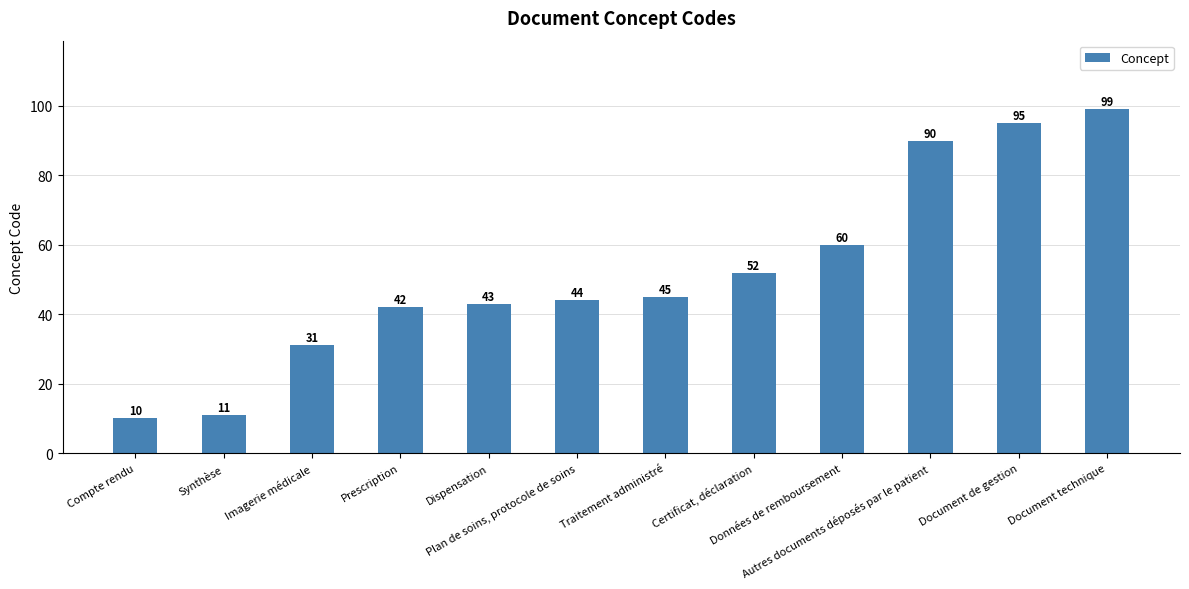

What is the average value?

52